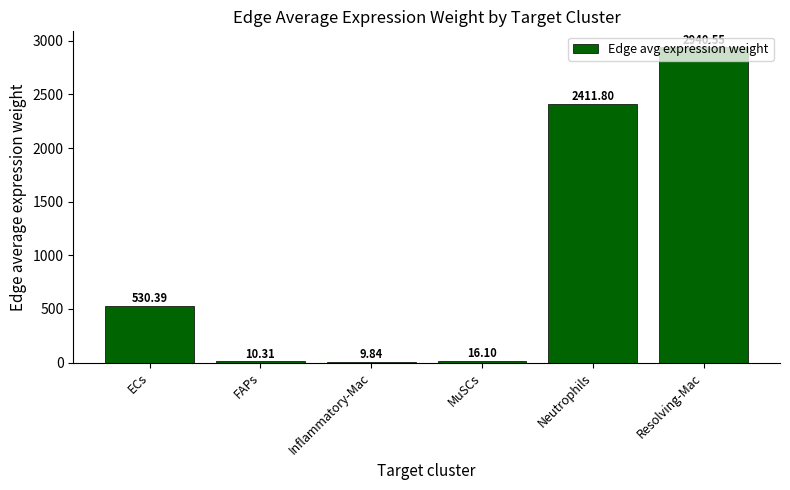

What position from the left is Resolving-Mac?

6